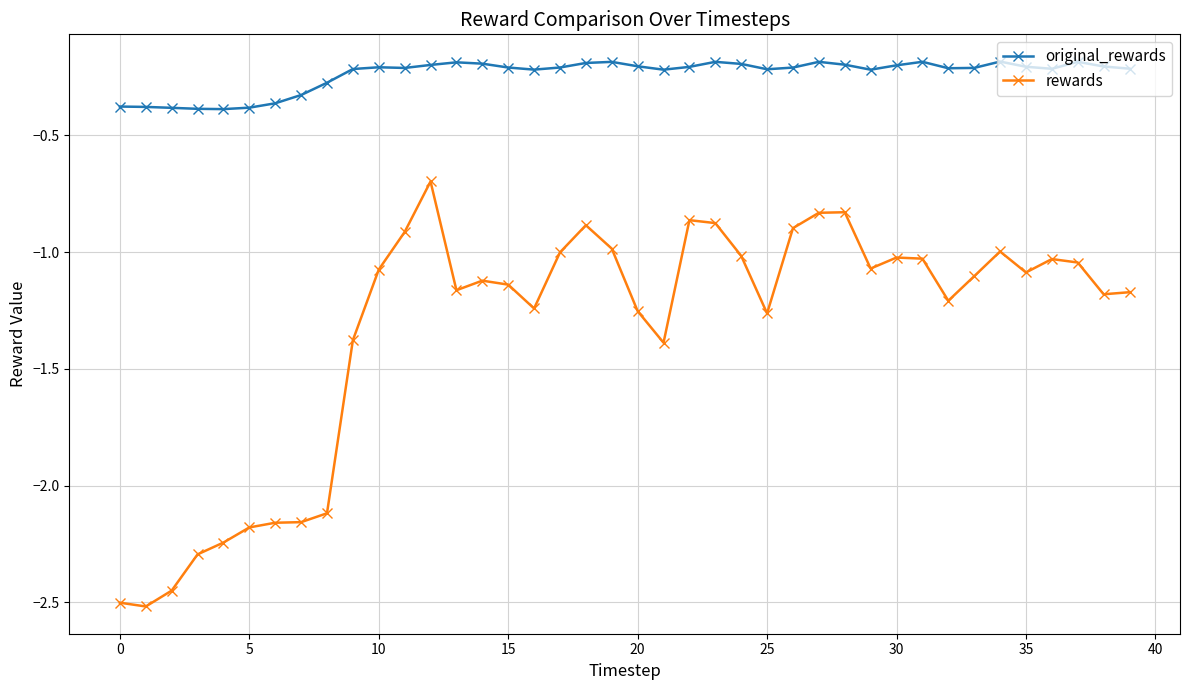

What is the value of the original_rewards point at the 20th from the left?

-0.2